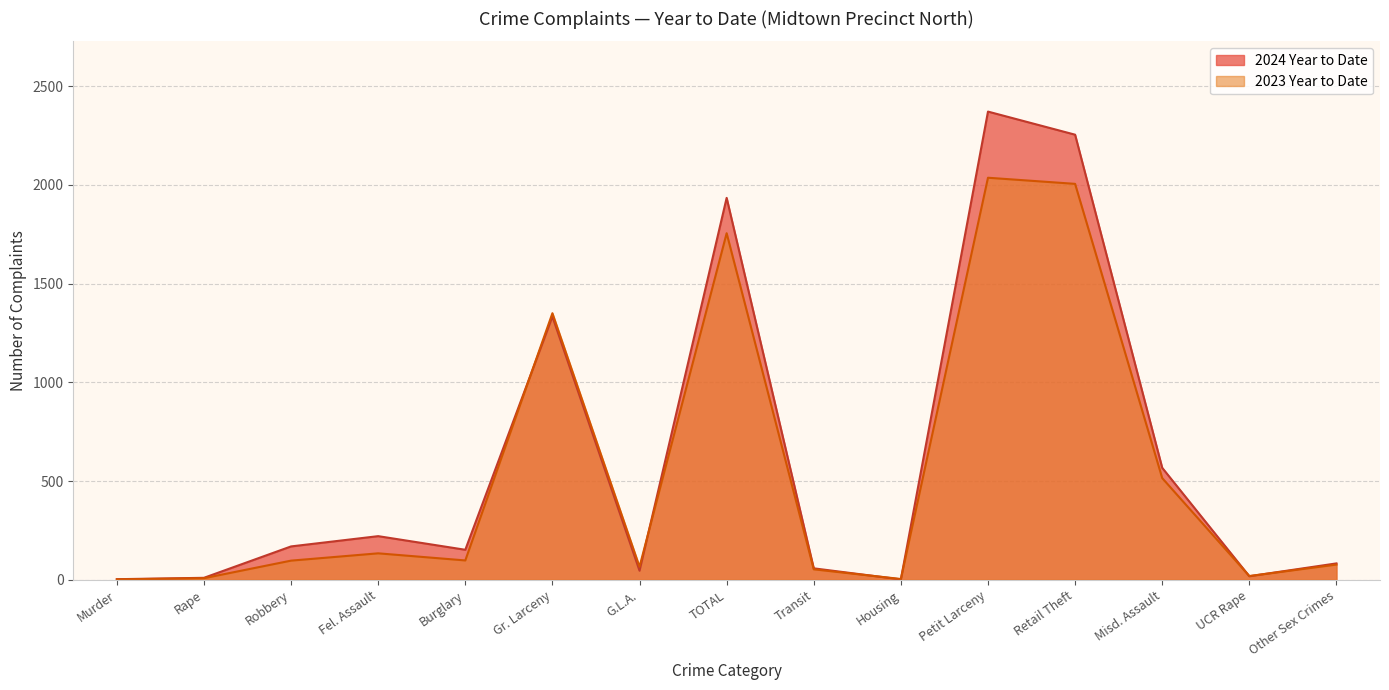

Which label corresponds to the smallest value in the chart?

Housing